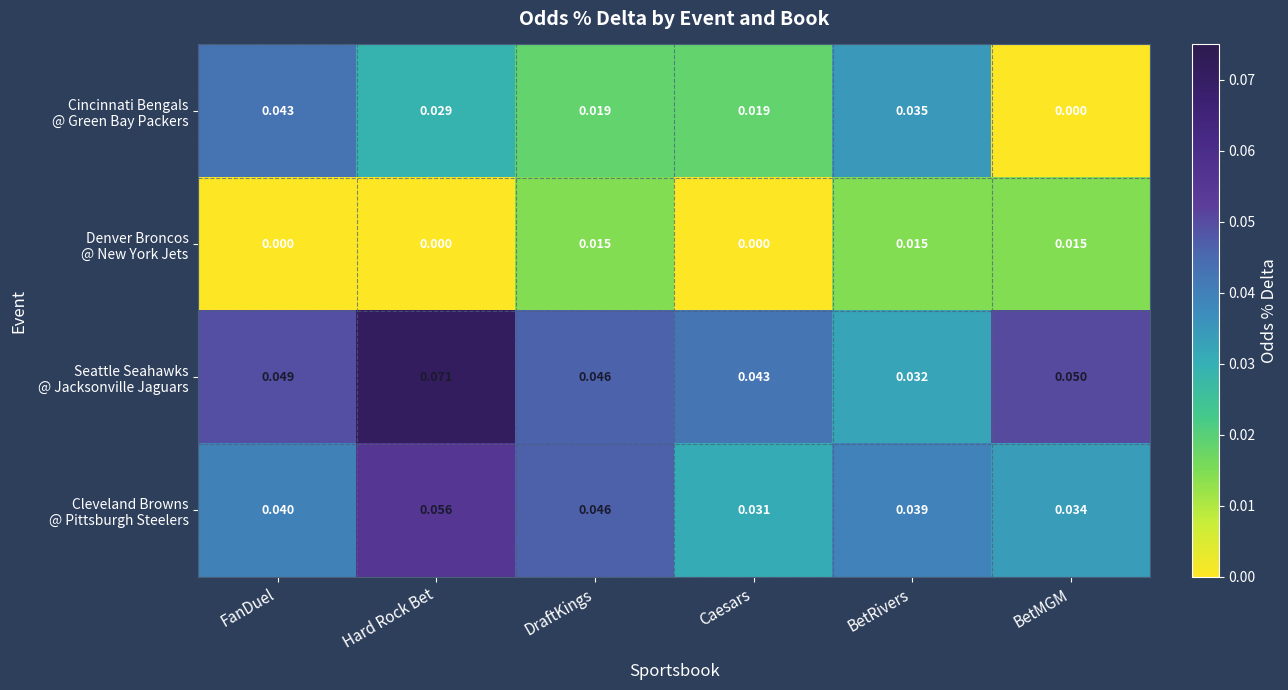

What is the total value across all series at BetRivers?

0.1